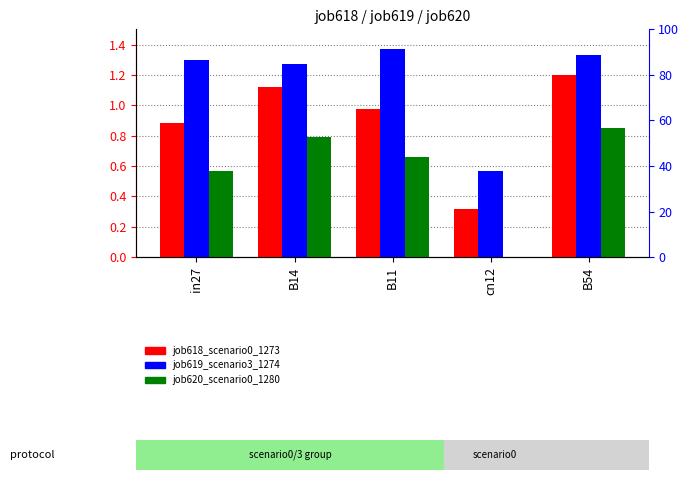

How many distinct data groups are displayed?

3